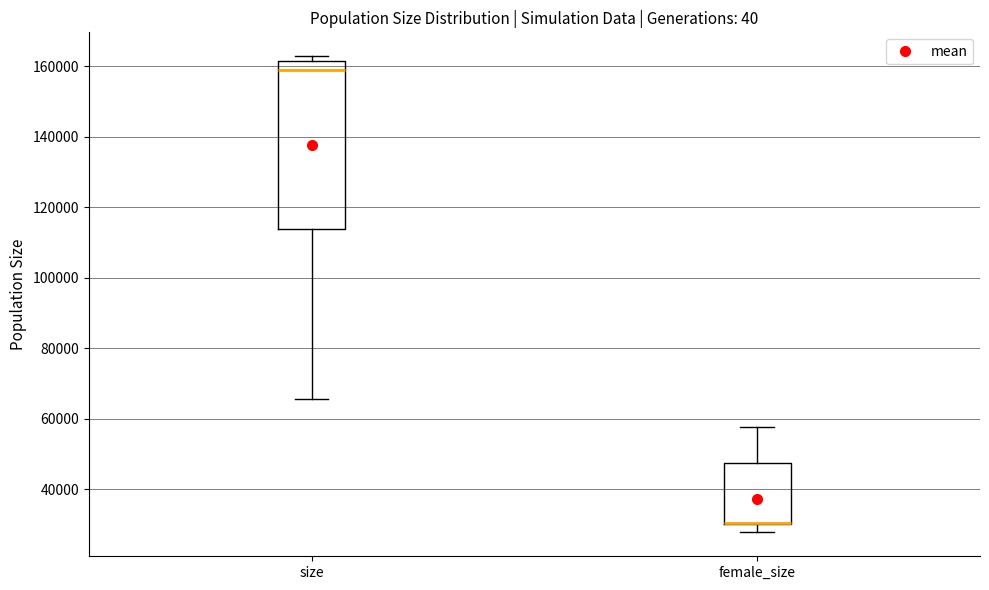

Reading left to right, read every box against the y-axis: the position of its median line, the range the box covers, and the ends of its whiskers. The values are not printed on the chart, so give them approximately, as read against the axis.

size: median 160000, box 114000 to 162000, whiskers 66000 to 162000 (just above the box's upper edge)
female_size: median 30000 (drawn on the box's lower edge), box 30000 to 48000, whiskers 28000 to 58000